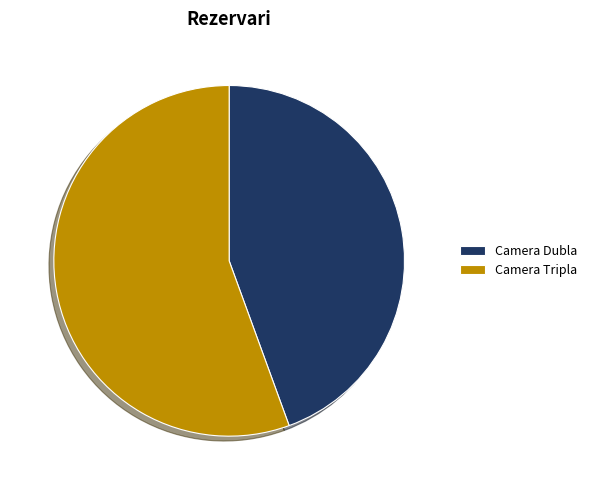

True or false: Camera Dubla accounts for 44% of the total.

True